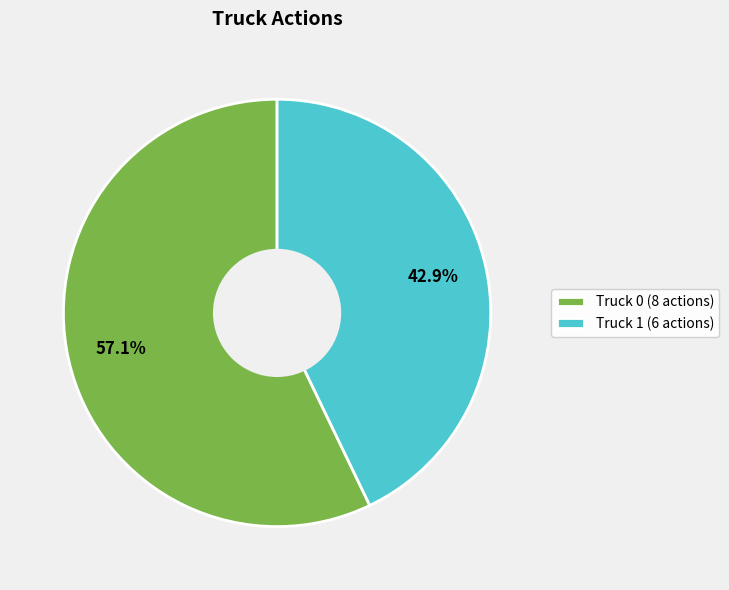

How much of the chart is everything except Truck 1?

57.1%